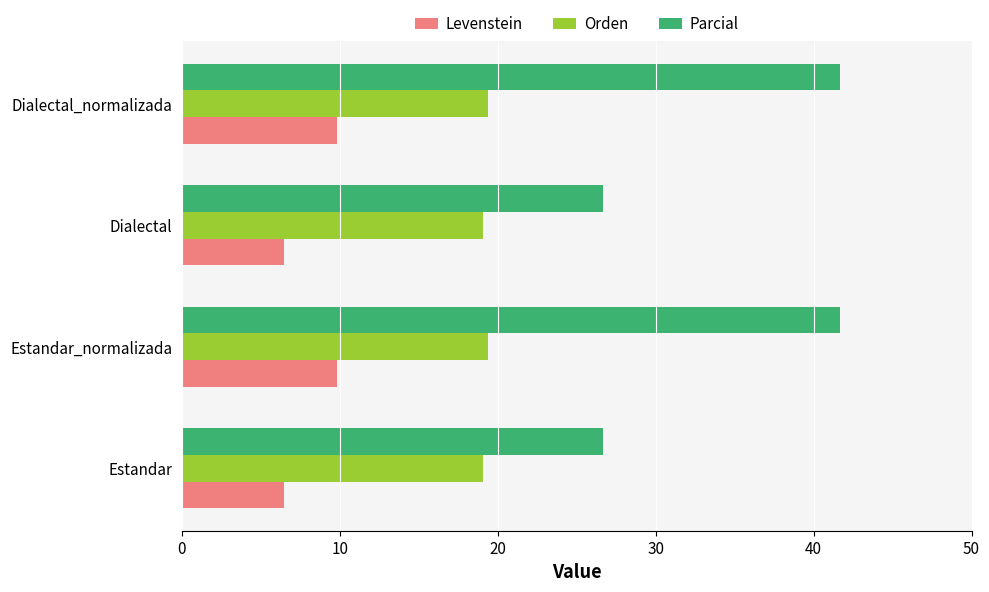

Rank the series by their maximum value, from highest to lowest.

Parcial, Orden, Levenstein